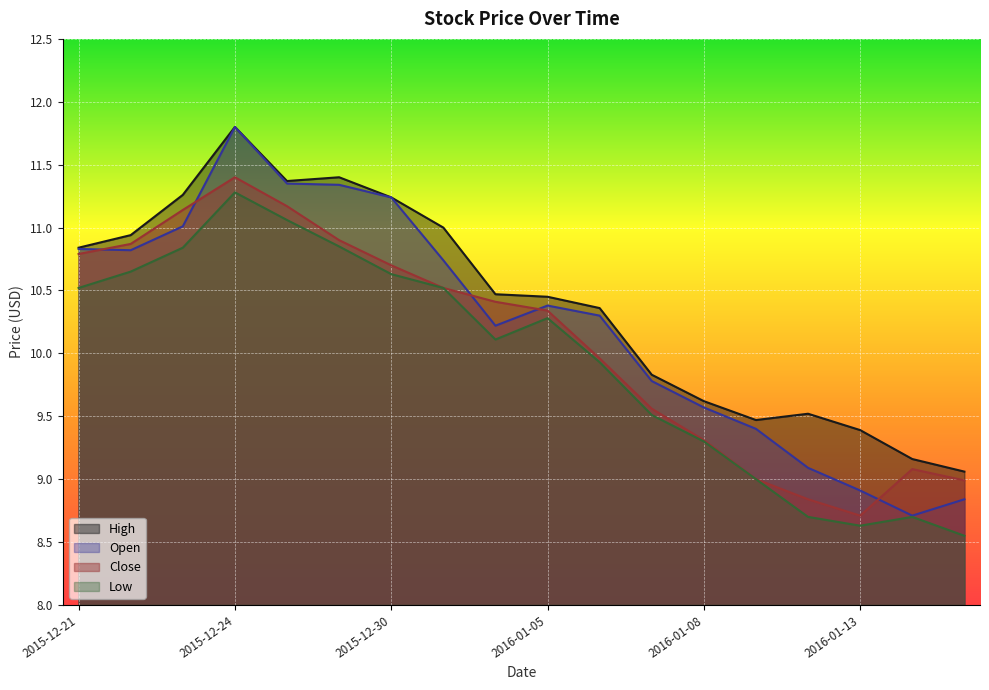

Does the chart display data point markers on the line(s)?

No